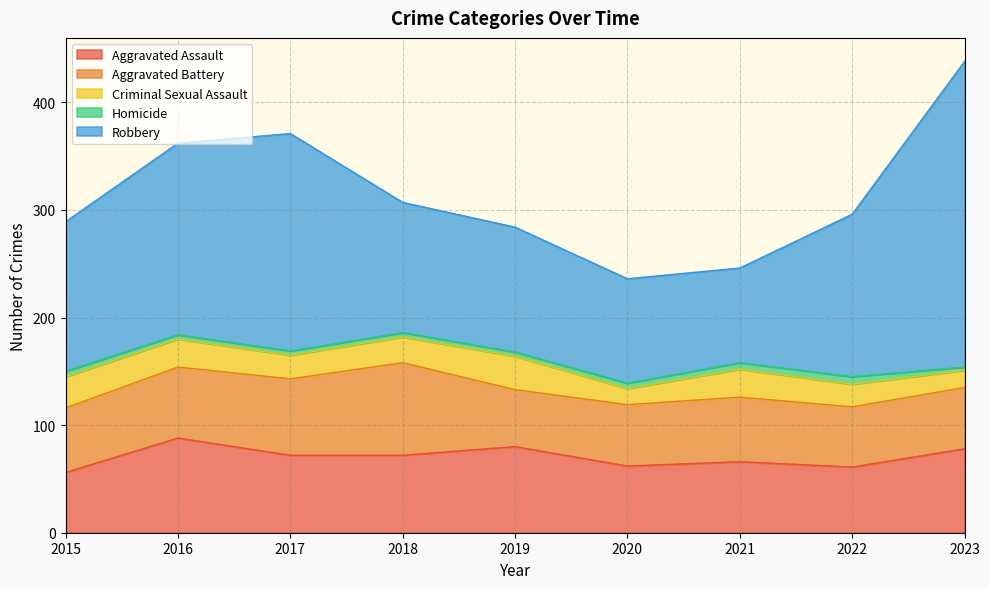

At 2019, list the series in order from smallest to largest.

Homicide, Criminal Sexual Assault, Aggravated Battery, Aggravated Assault, Robbery